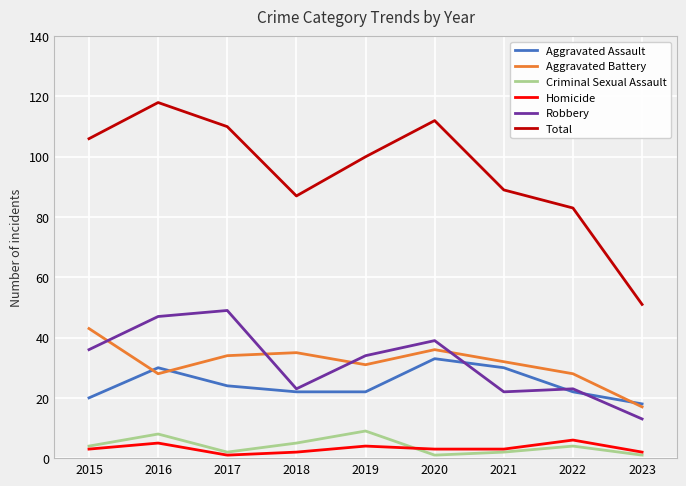

What is the sum of the Criminal Sexual Assault values at 2018 and 2021?

7